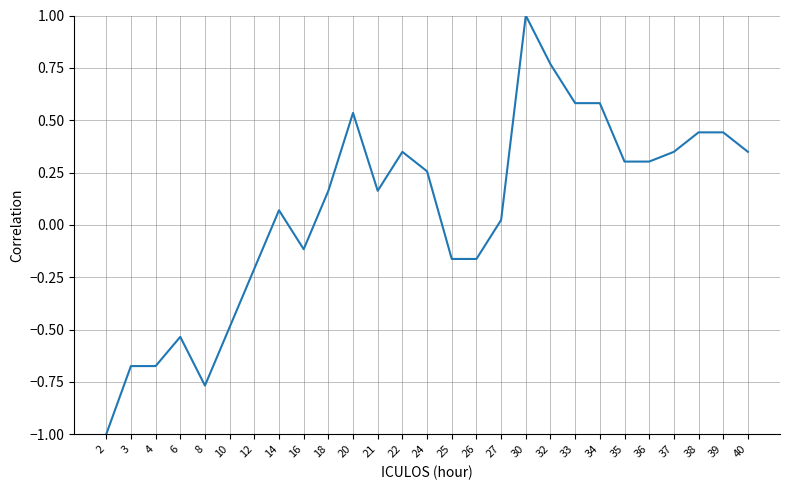

Which label corresponds to the largest value in the chart?

30